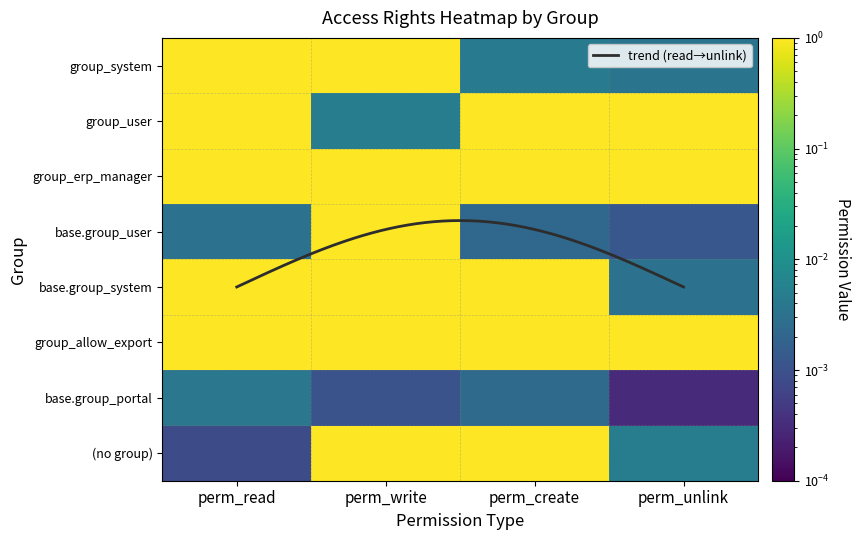

How many values in the group_user series are below 1?

1